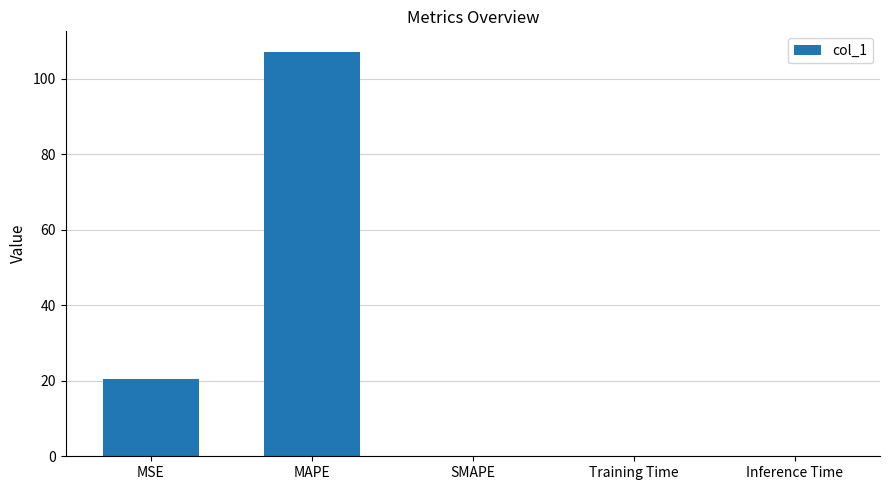

Which label corresponds to the largest value in the chart?

MAPE